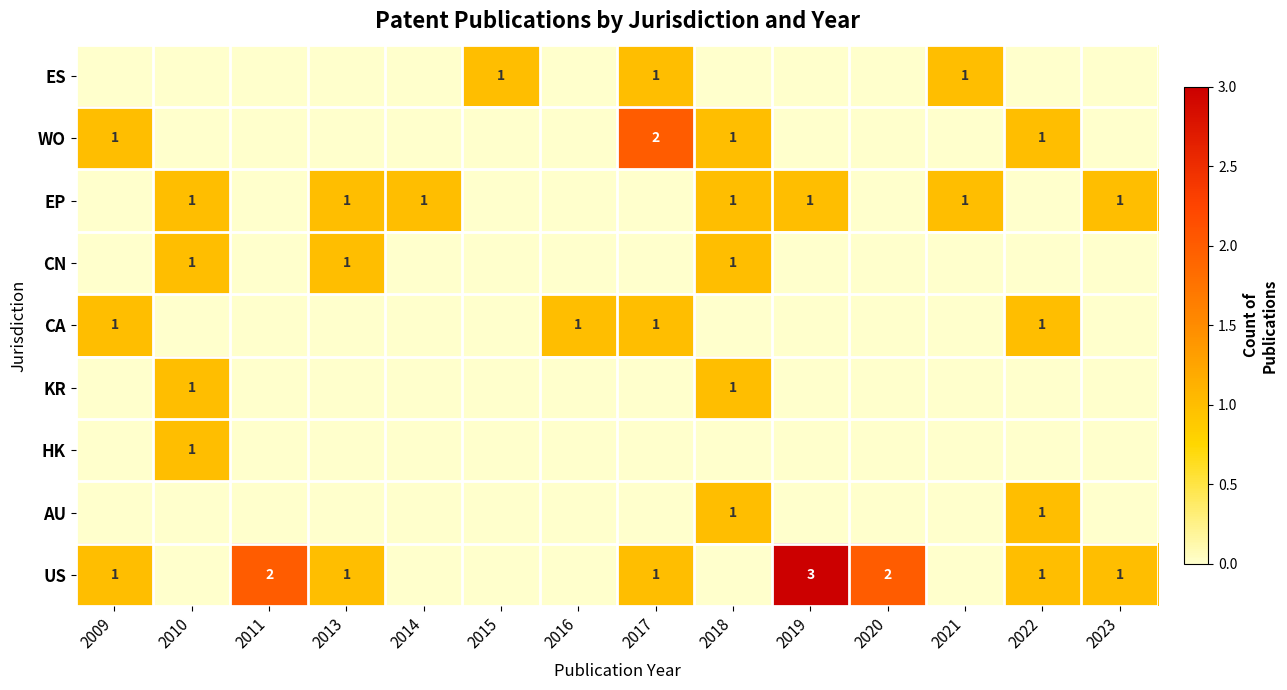

What is the difference between the highest and lowest values at 2019?

3